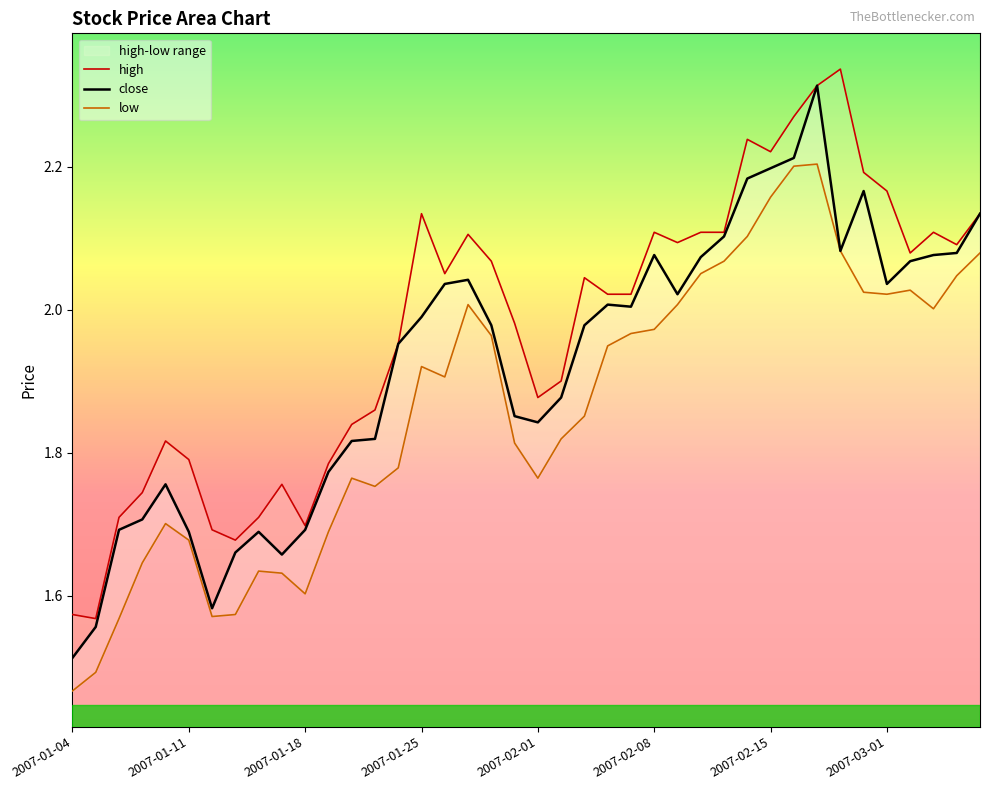

What is the maximum value shown in the chart?

2.3